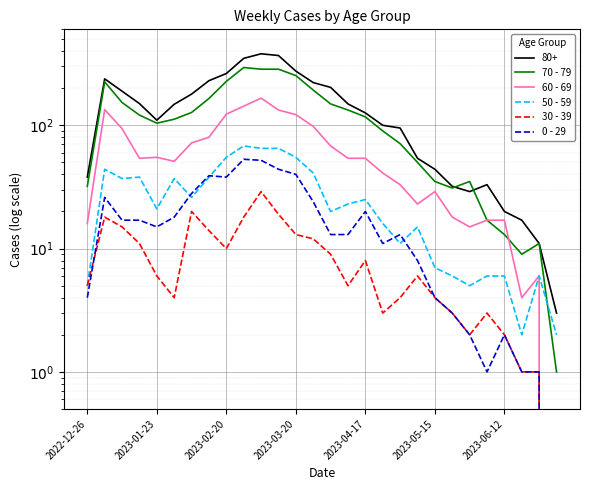

How many interior local valleys does the 70 - 79 series have?

3